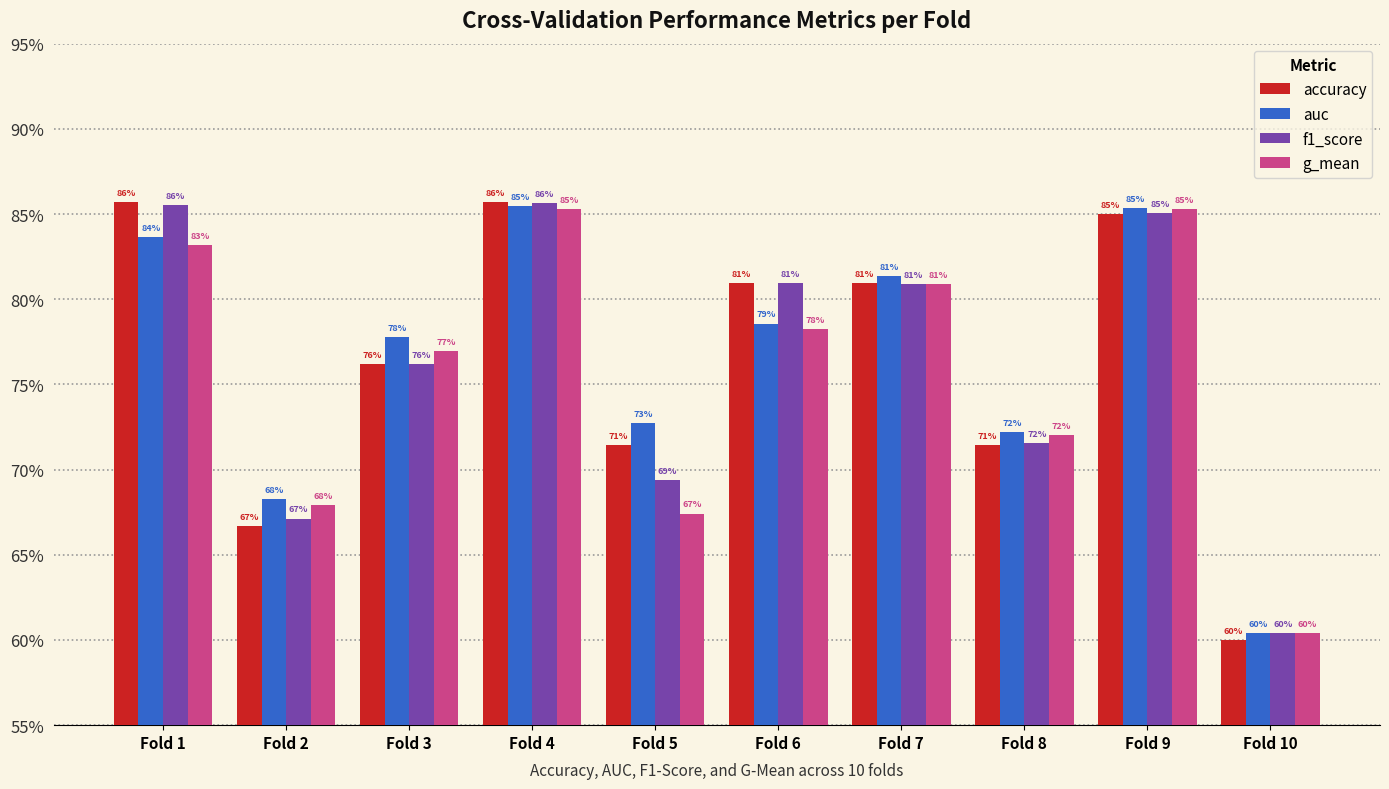

At how many categories does at least one series exceed 0?

10